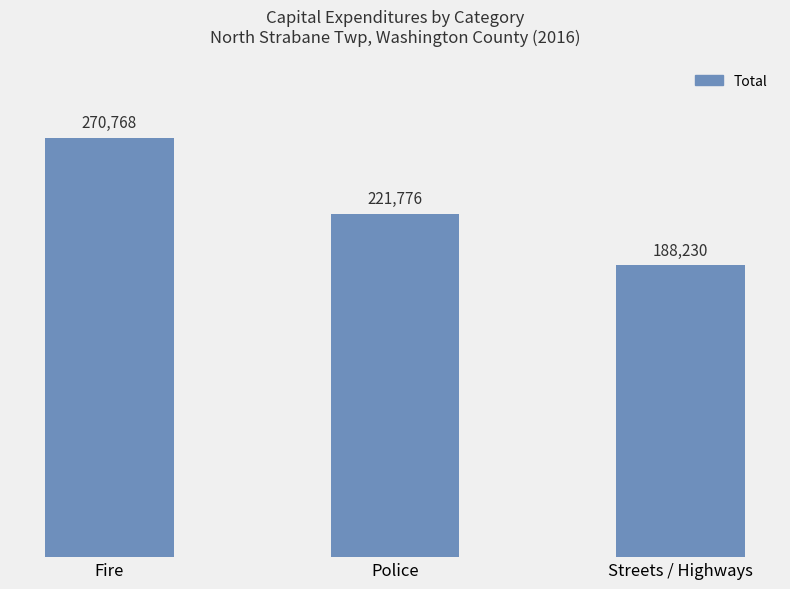

Which has a higher value, Police or Streets / Highways?

Police